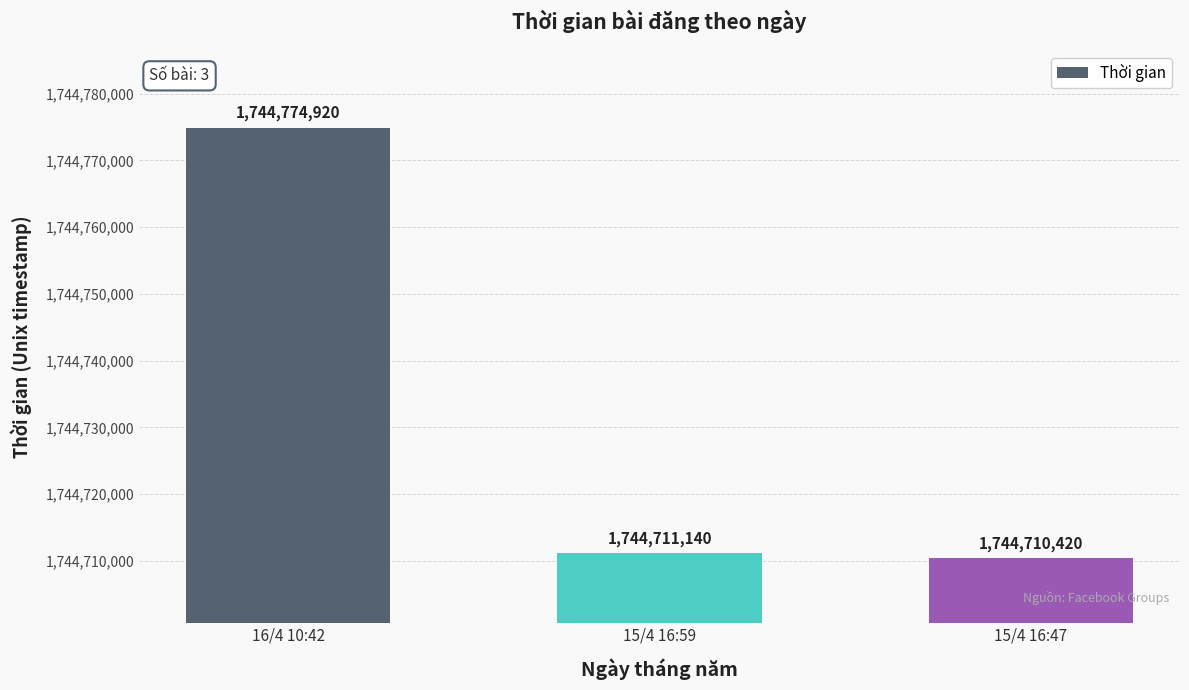

Where does the data first go above 1744711140?

16/4 10:42